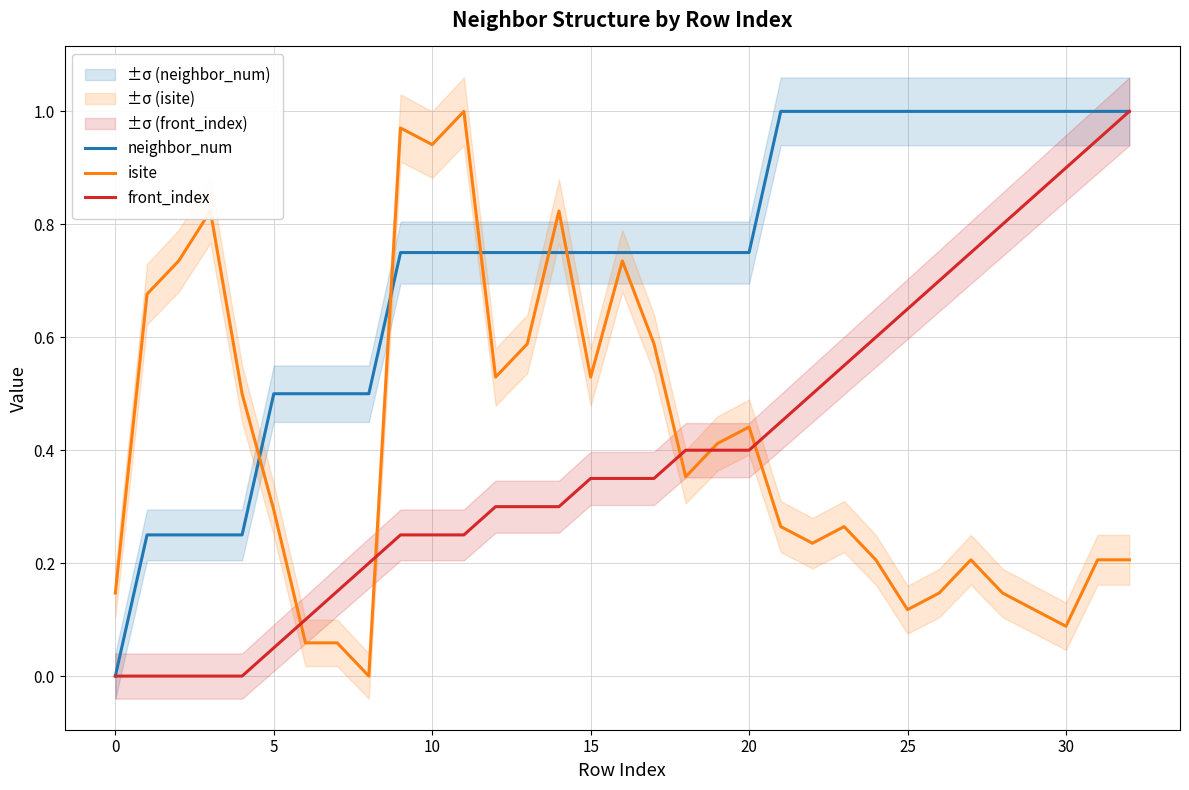

At which category is the sum across all series the highest?

32